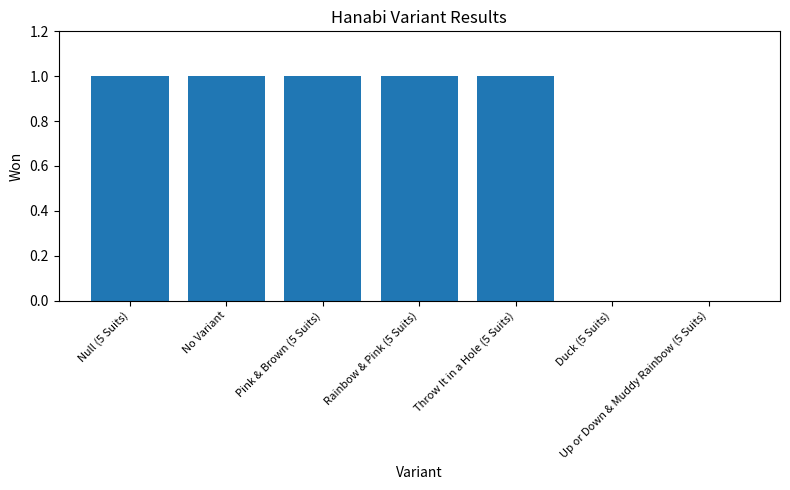

Which has a higher value, Up or Down & Muddy Rainbow (5 Suits) or No Variant?

No Variant